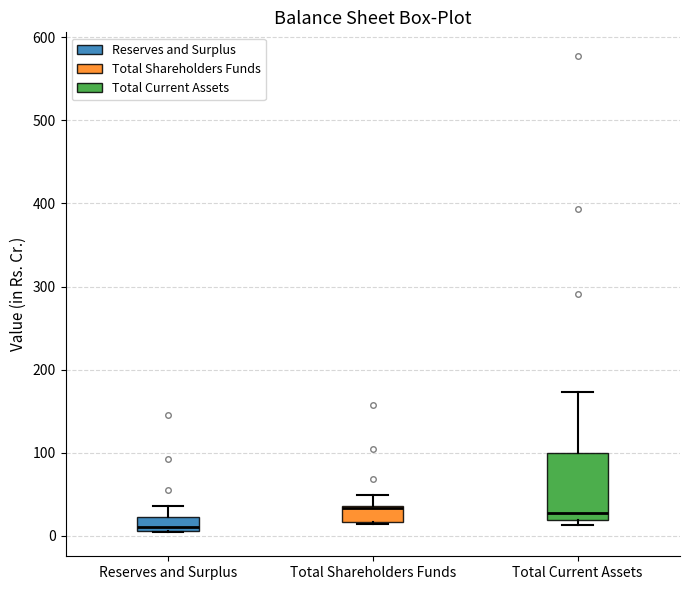

Reading left to right, transcribe this box plot: for each box, give where its median line is, the range the box spans, and where its two whiskers end, as read against the y-axis. The values are not printed on the chart, so give them approximately, as read against the axis.

Reserves and Surplus: median 10 (just above the box's lower edge), box 10 to 20, whiskers 0 to 40
Total Shareholders Funds: median 30 (drawn on the box's upper edge), box 20 to 40, whiskers 10 to 50
Total Current Assets: median 30, box 20 to 100, whiskers 10 to 170